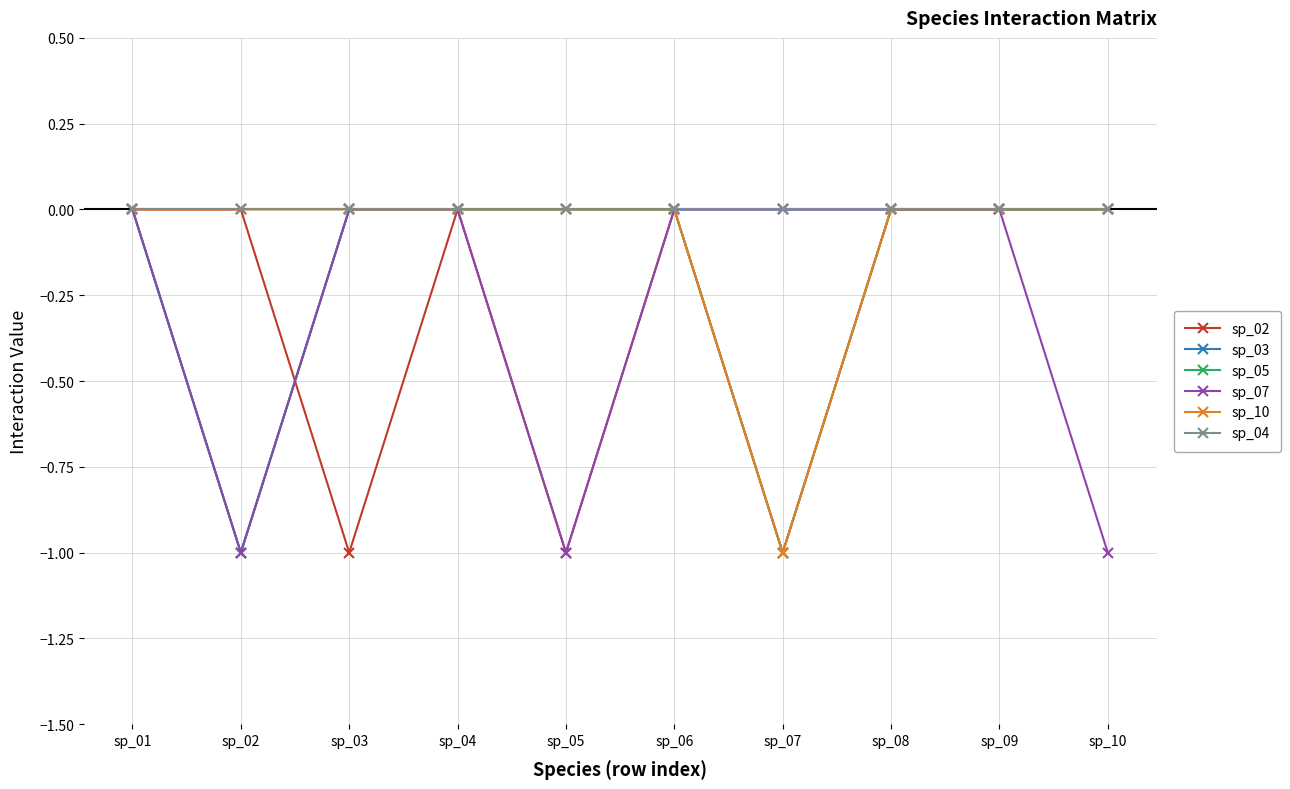

Which series has the largest total across all categories?

sp_04